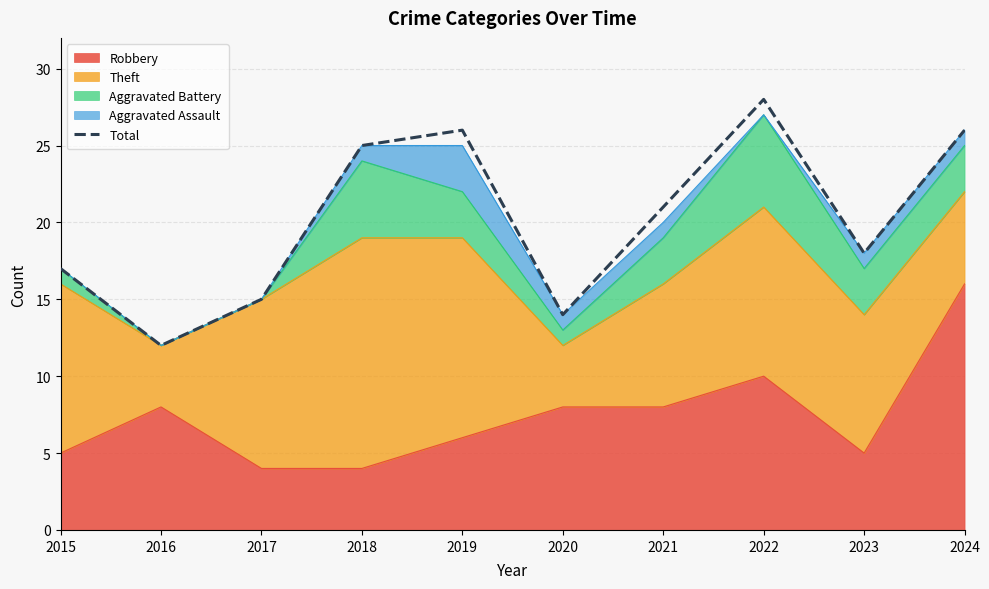

What is the value of the 8th point from the left?

28